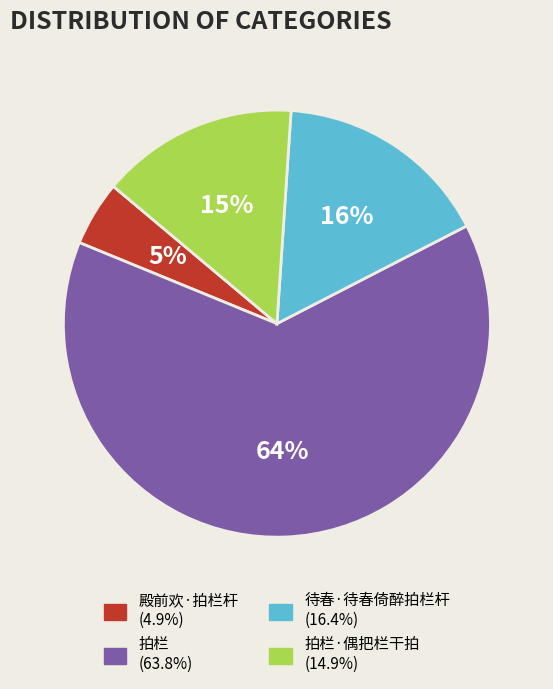

How many slices are in this pie chart?

4